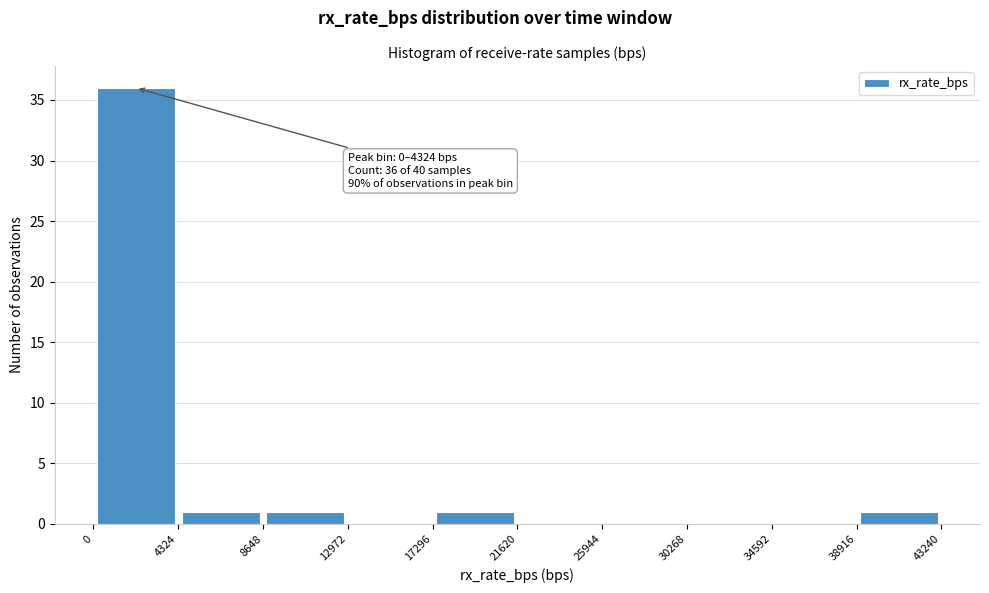

Over which range of the x-axis is the bar tallest?

0 to 4324